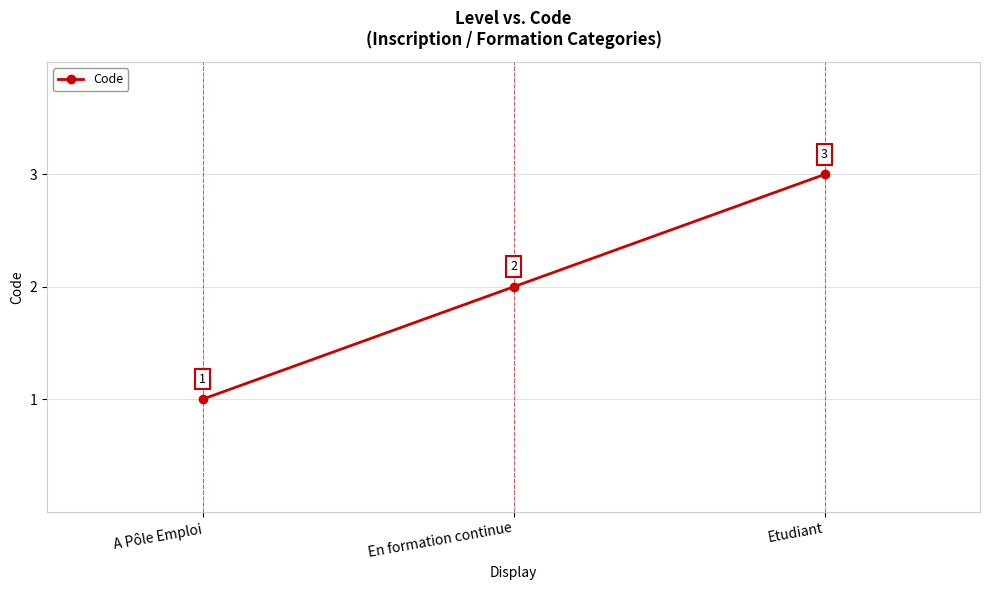

Which category has the lowest value across all series?

A Pôle Emploi